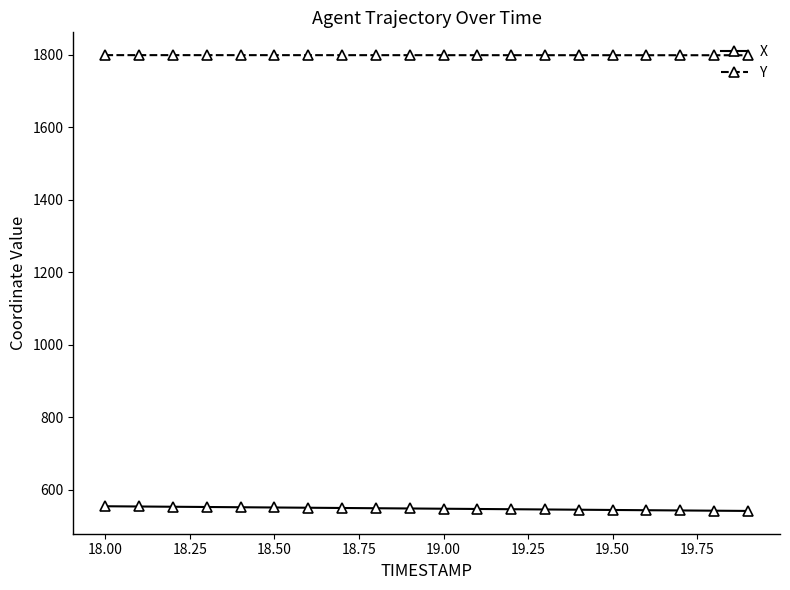

What is the smallest value displayed?

541.1